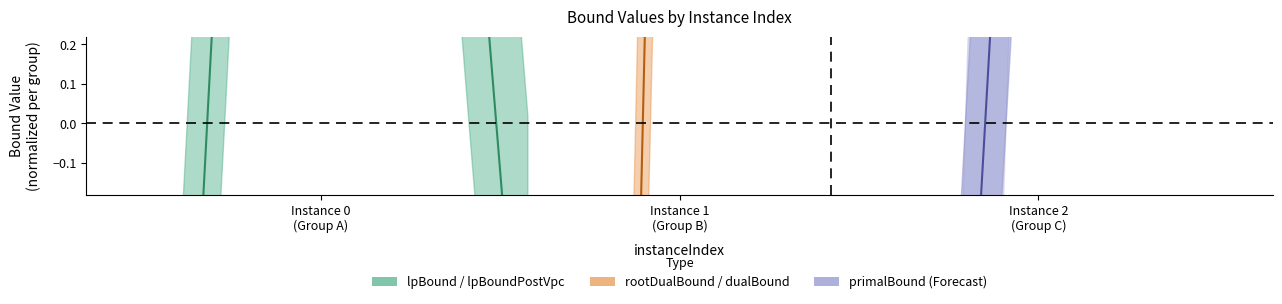

Which category has the highest value in the midpoint rootDualBound-dualBound series?

Instance 2
(Group C)